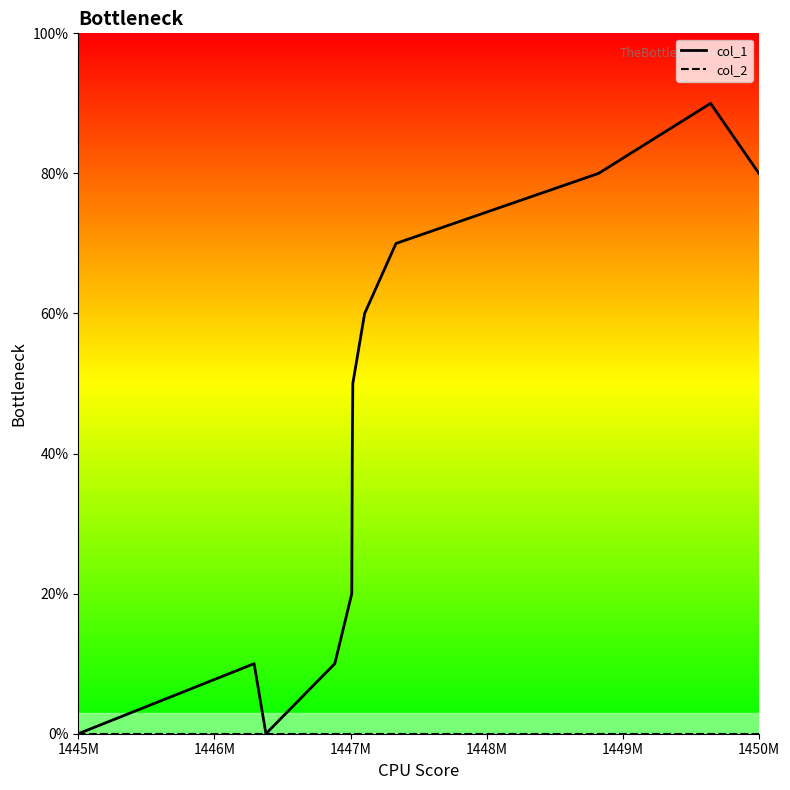

Is this an area chart (filled region under the line)?

No